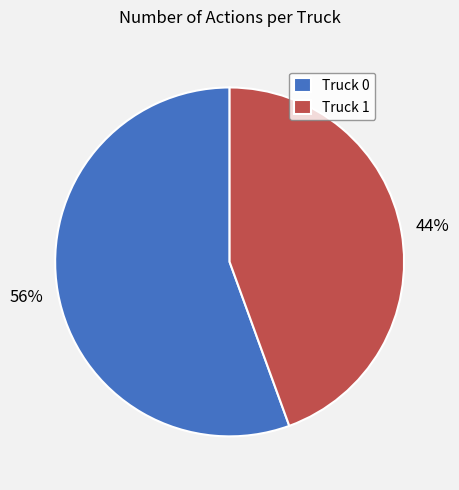

How many slices are in this pie chart?

2